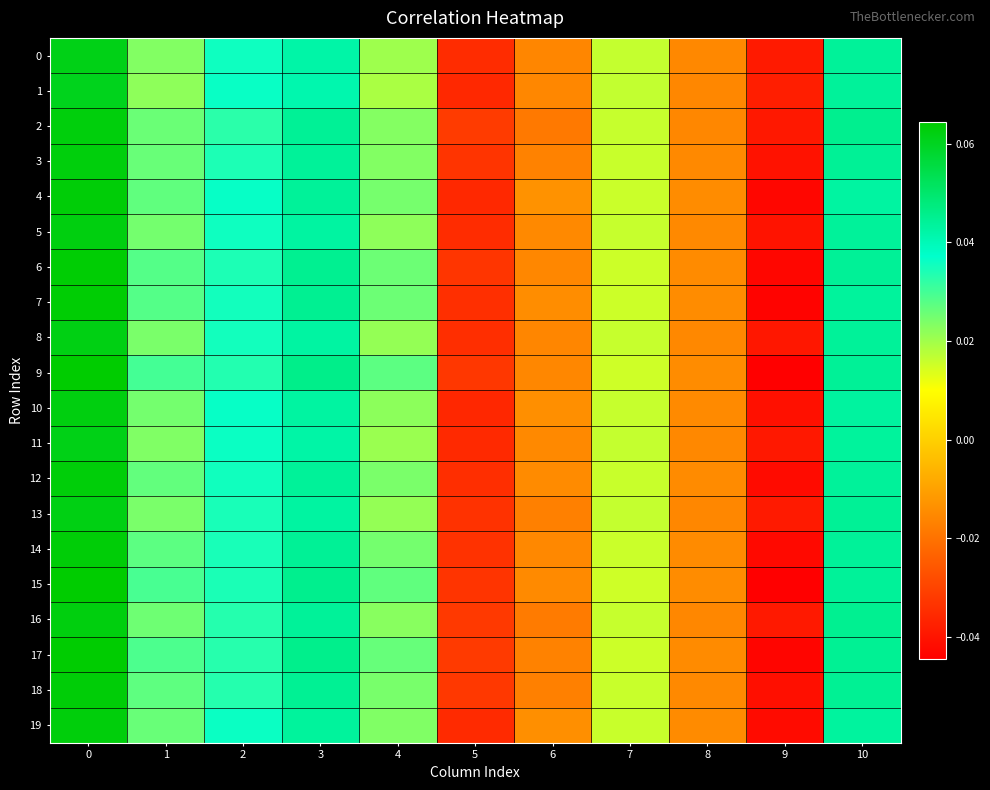

What is the total value across all series at 8?

-0.3